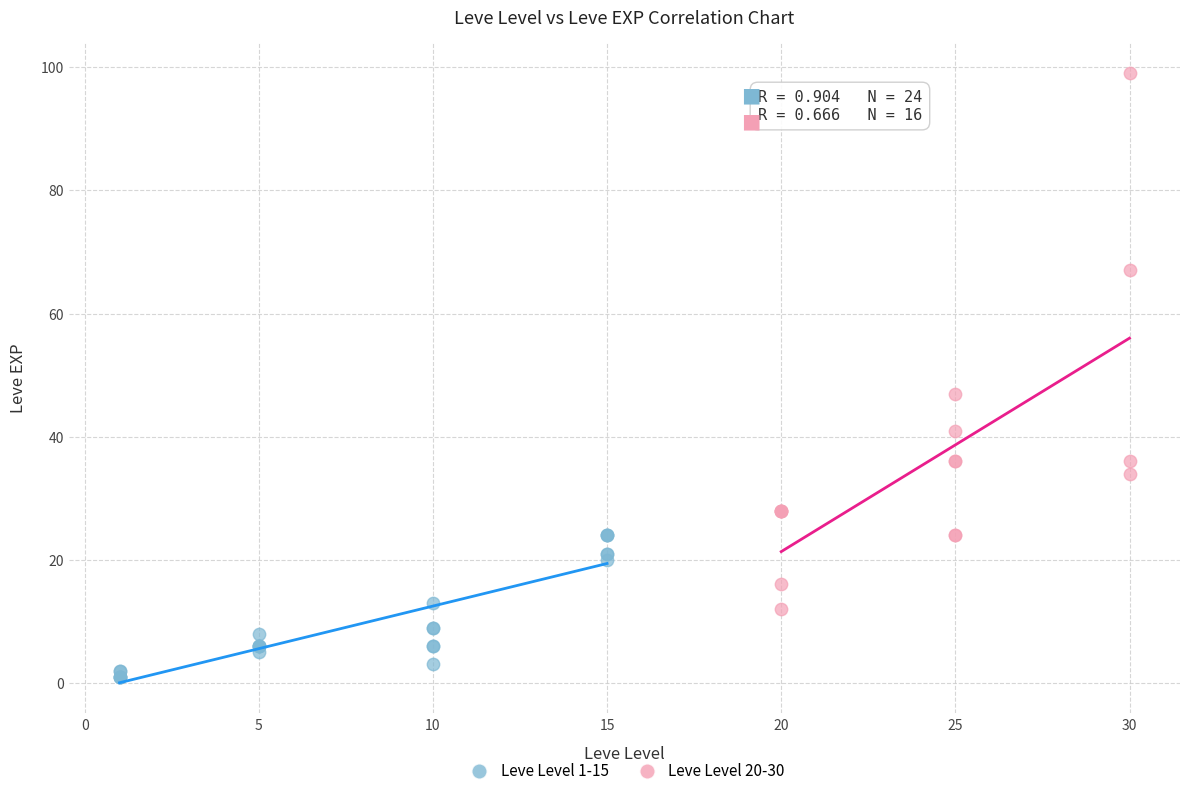

Which series contains the highest Y value?

Leve Level 20-30